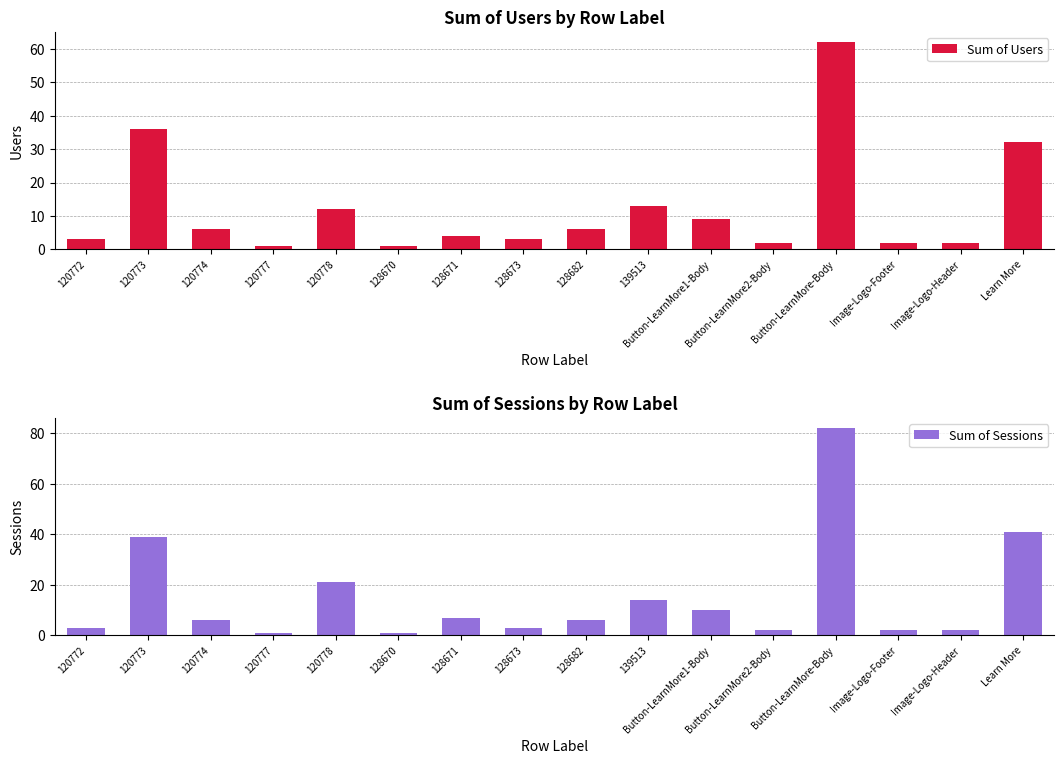

At which category is the sum across all series the highest?

Button-LearnMore-Body